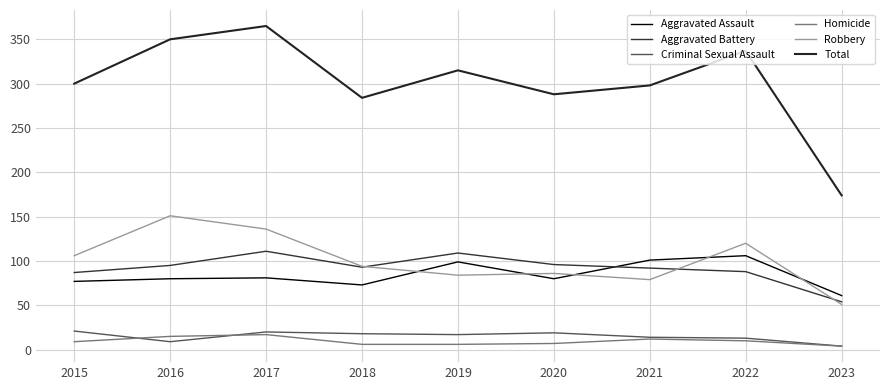

After their last crossing, which series has the higher values: Aggravated Battery or Robbery?

Aggravated Battery